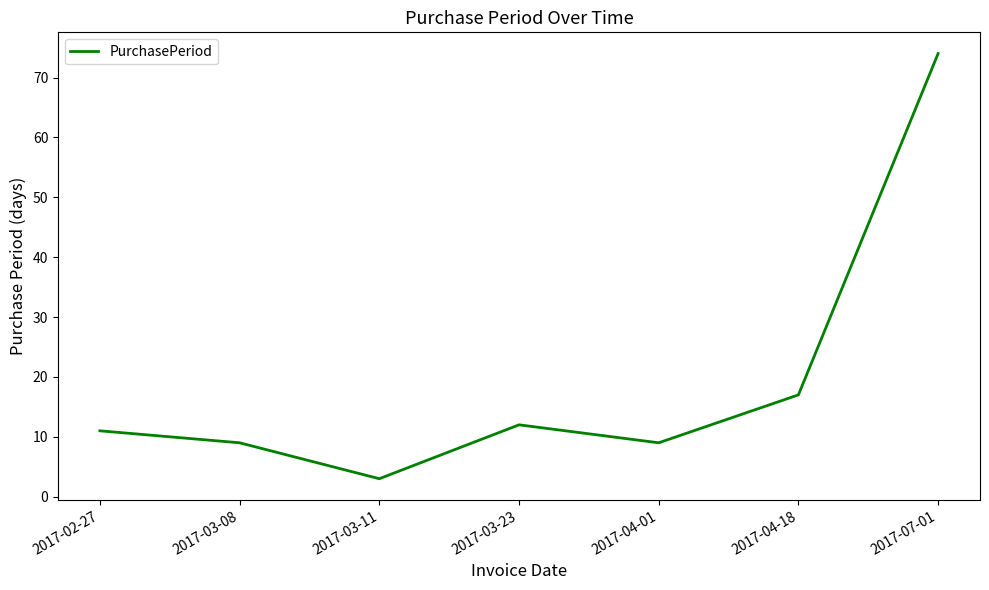

How many interior local peaks (higher than both neighbors) does the data have?

1